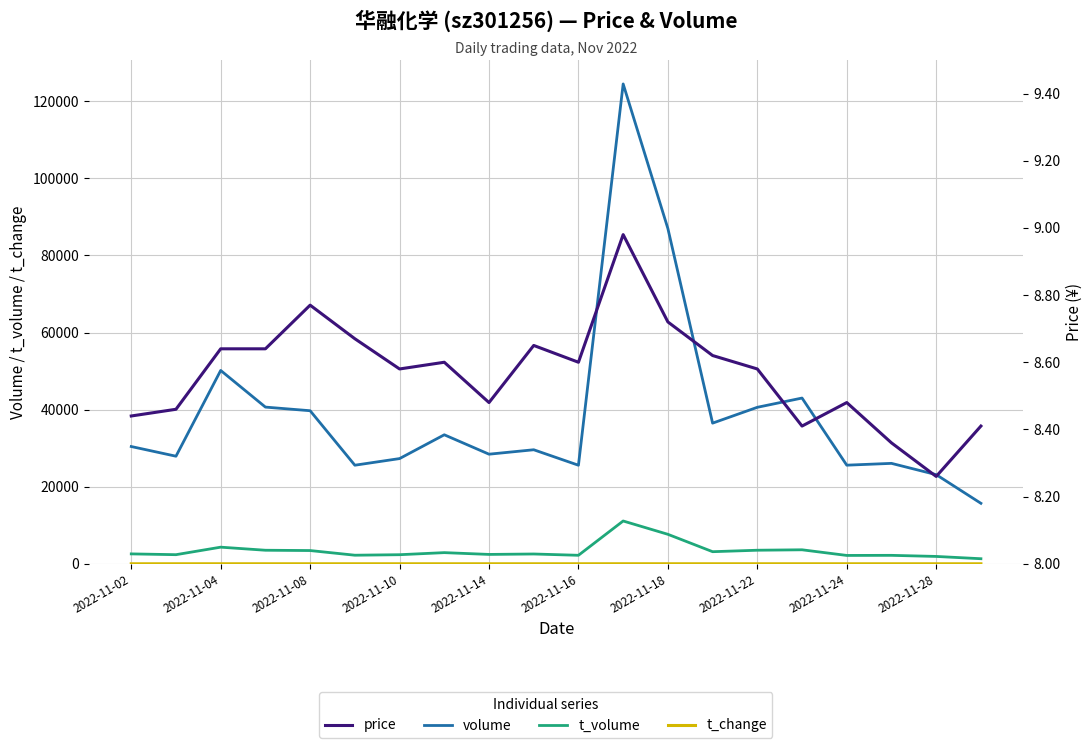

True or false: t_volume has more than 0 interior local peaks.

True